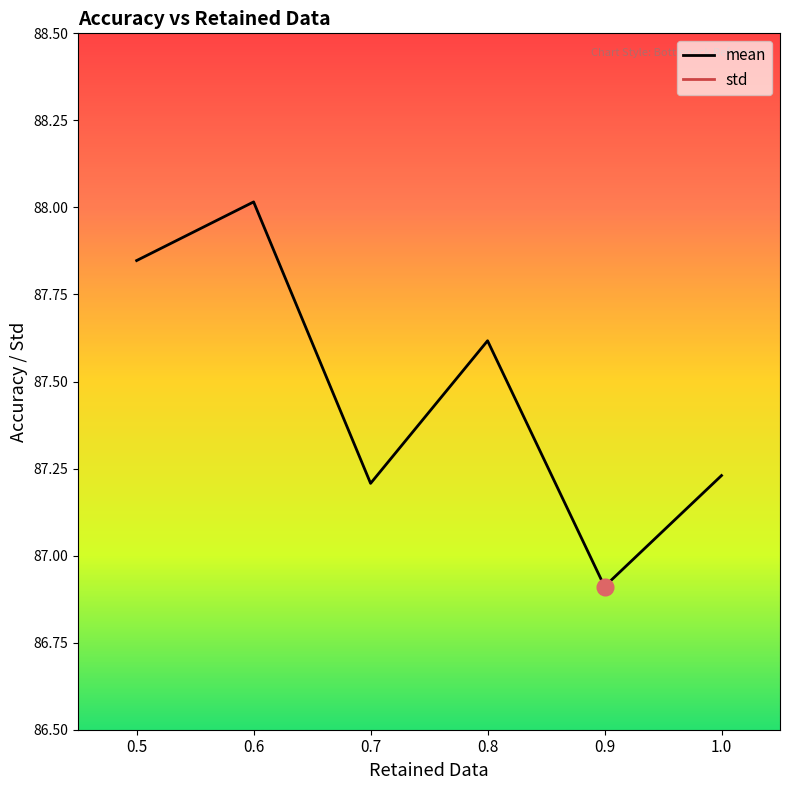

Which series has the largest total across all categories?

mean